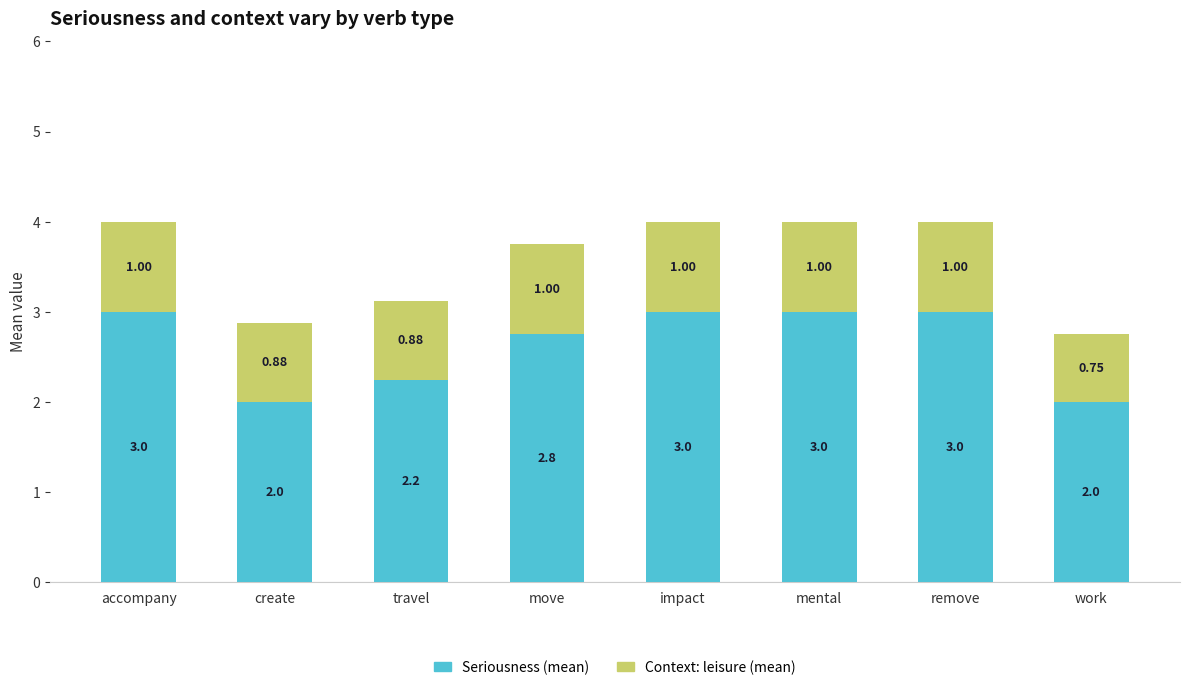

Are the bars grouped side by side (vs. stacked)?

No